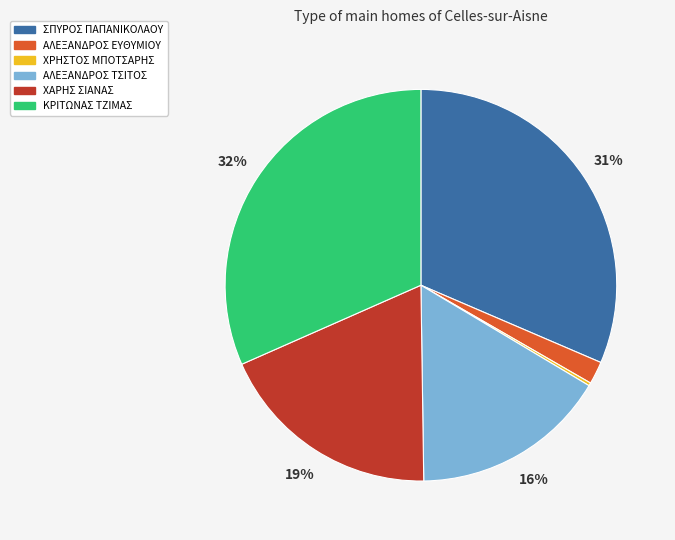

Approximately how many times larger is the value at ΚΡΙΤΩΝΑΣ ΤΖΙΜΑΣ compared to ΣΠΥΡΟΣ ΠΑΠΑΝΙΚΟΛΑΟΥ?

1.0